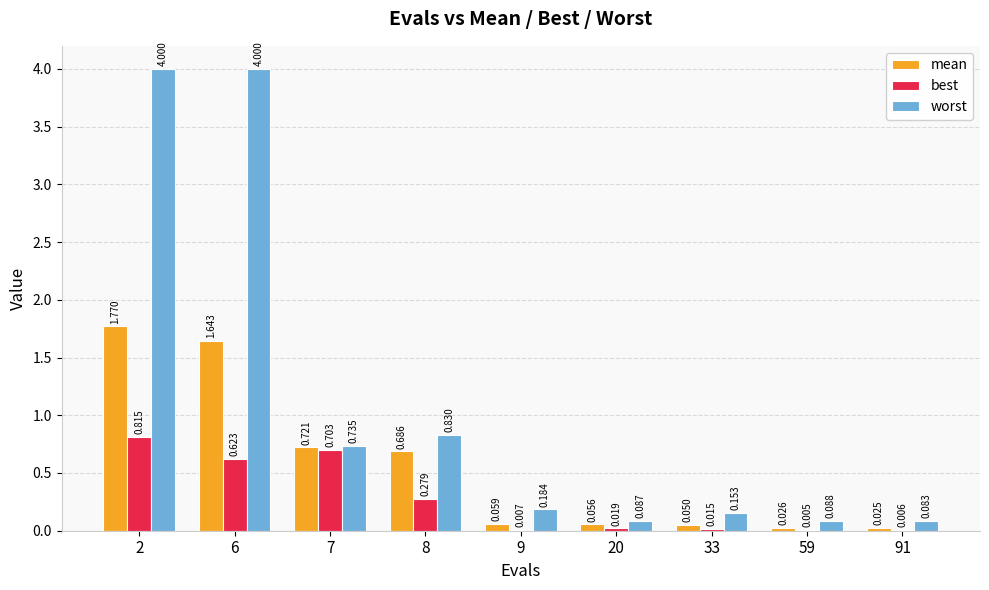

What are all the series names shown in the legend?

mean, best, worst